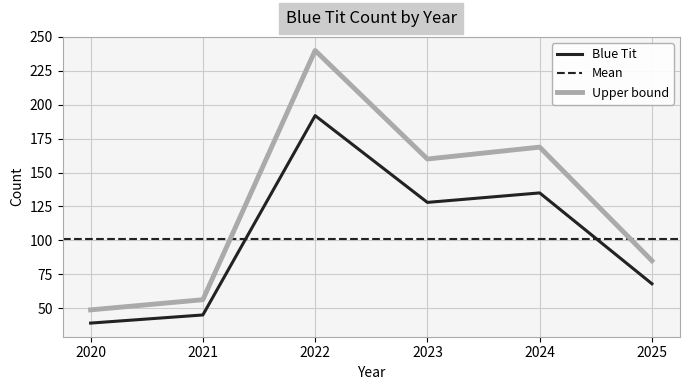

What is the change in value from 2021 to 2023?

+83